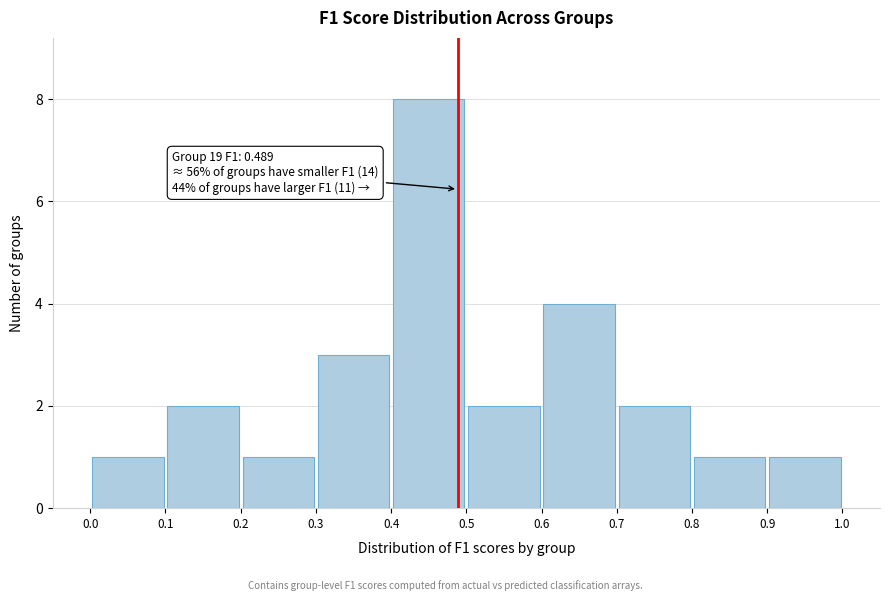

Over which range of the x-axis is the bar tallest?

0.4 to 0.5